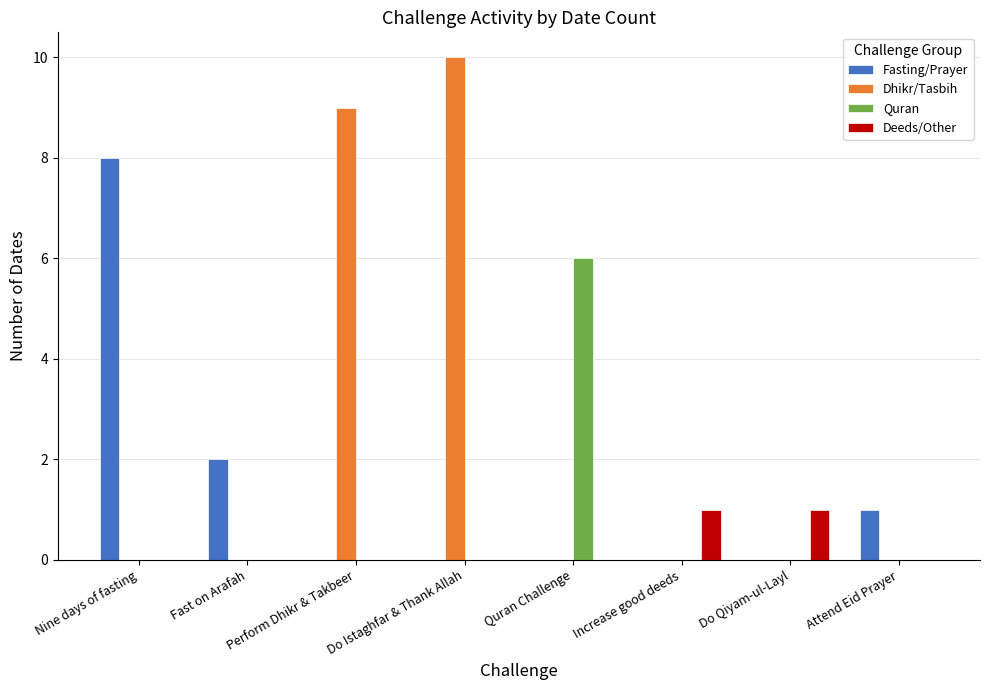

What is the maximum value for Fasting/Prayer?

8